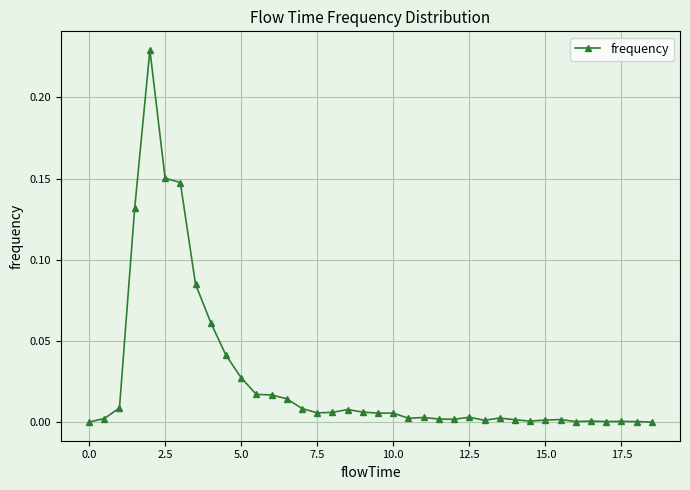

True or false: there are more than 2 points higher than both neighbors.

True